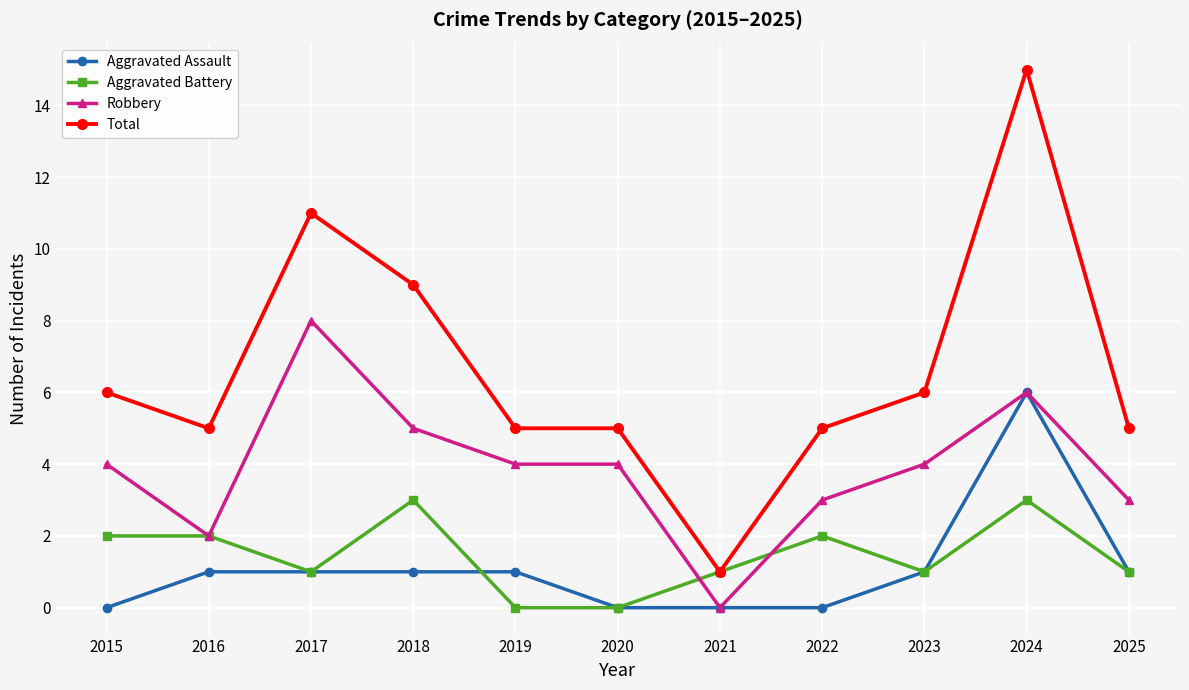

What is the total value across all series at 2018?

18